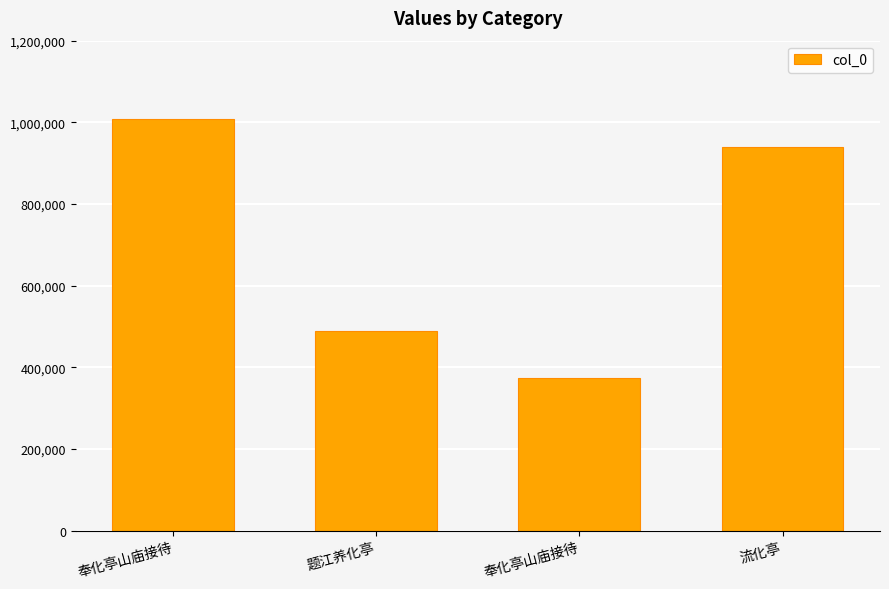

What is the difference between the maximum and minimum values?

634829